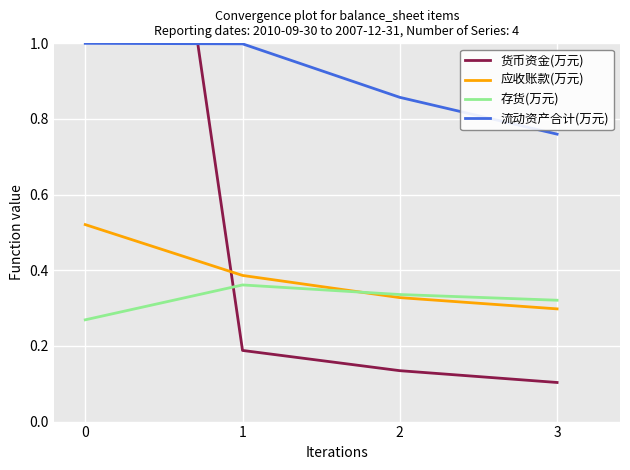

True or false: 流动资产合计(万元) and 存货(万元) intersect in this chart.

False